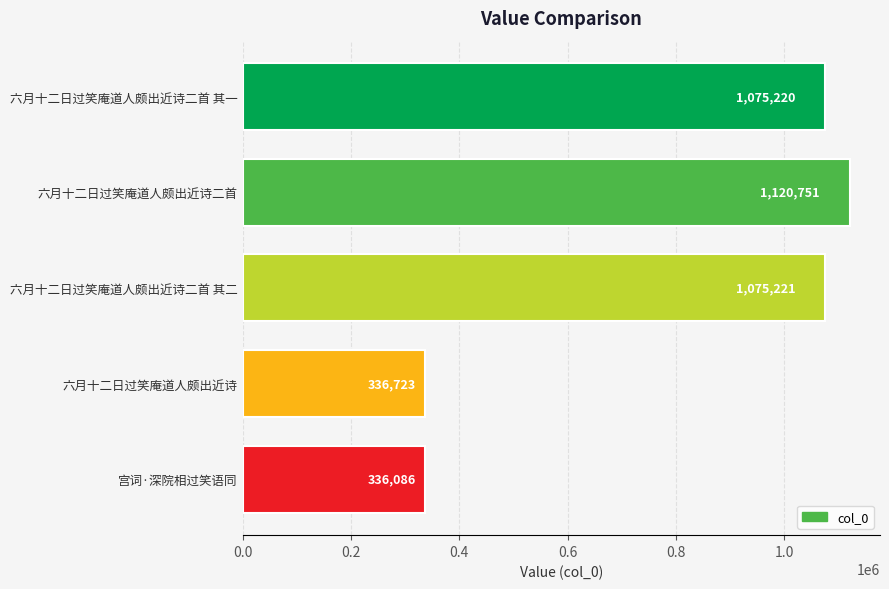

What is the difference between the maximum and minimum values?

784665